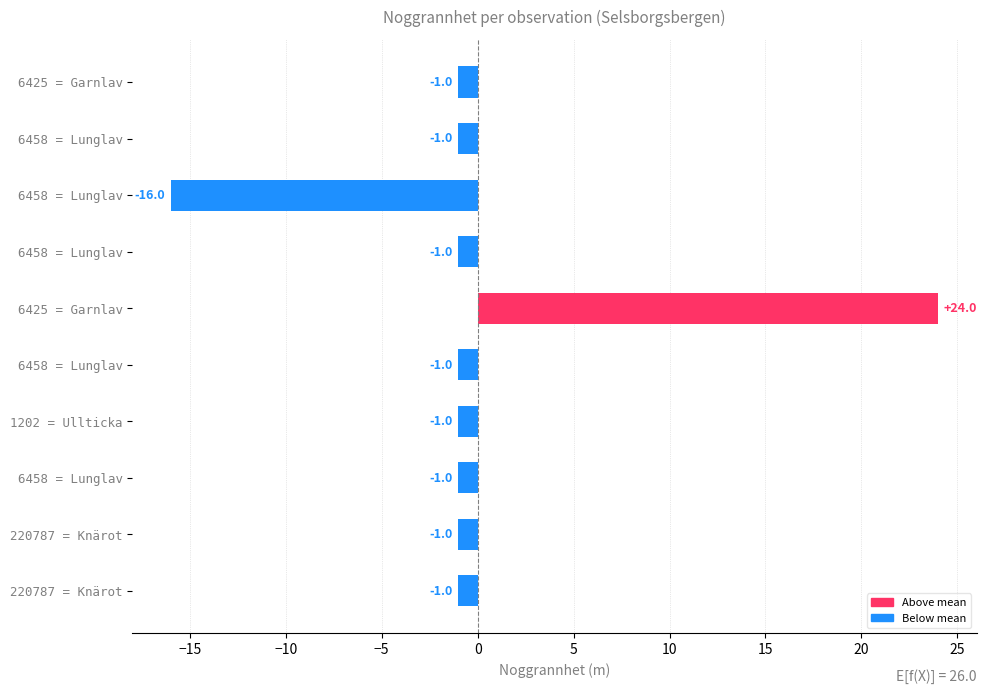

What is the maximum value shown in the chart?

24